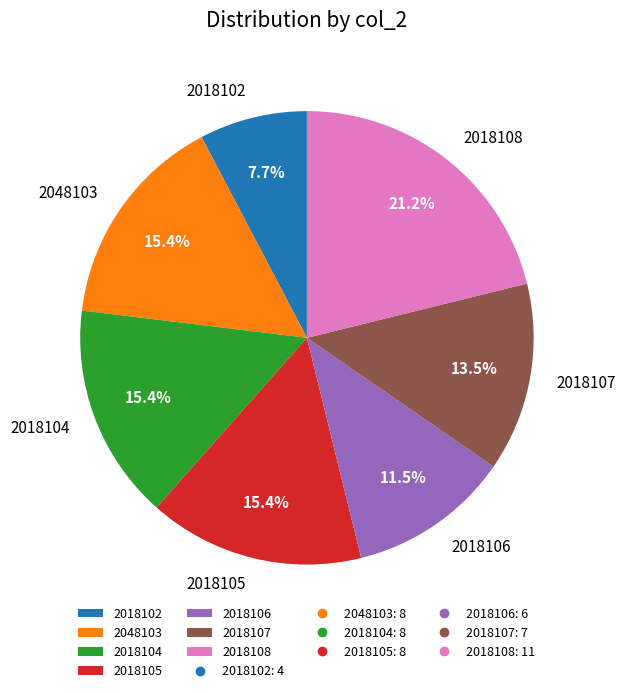

To the nearest percent, what is the difference between the 2048103 and 2018106 slice percentages?

4%